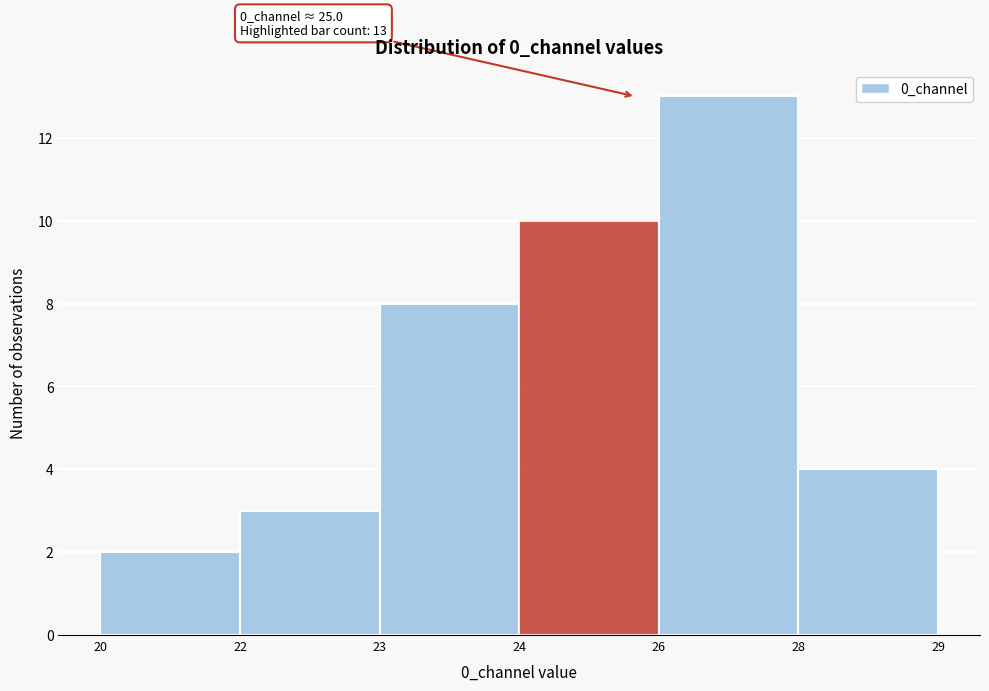

Reading left to right, extract all data points from this chart.

2	3	8	10	13	4